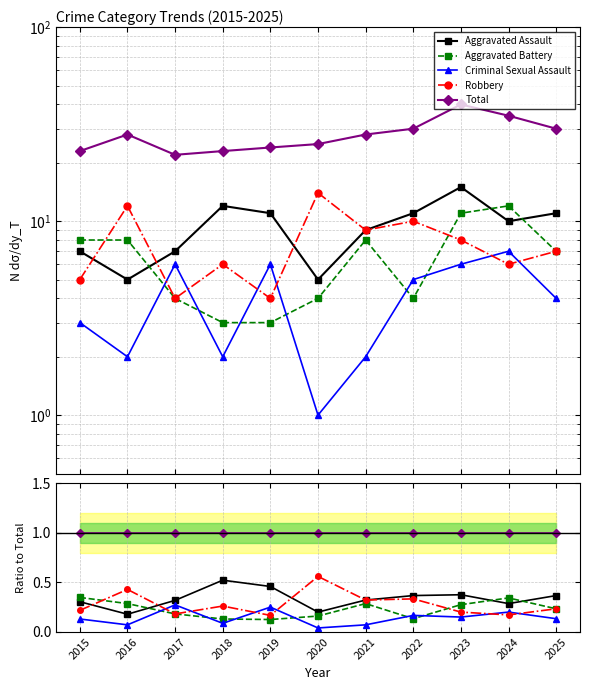

Which label corresponds to the smallest value in the chart?

2020